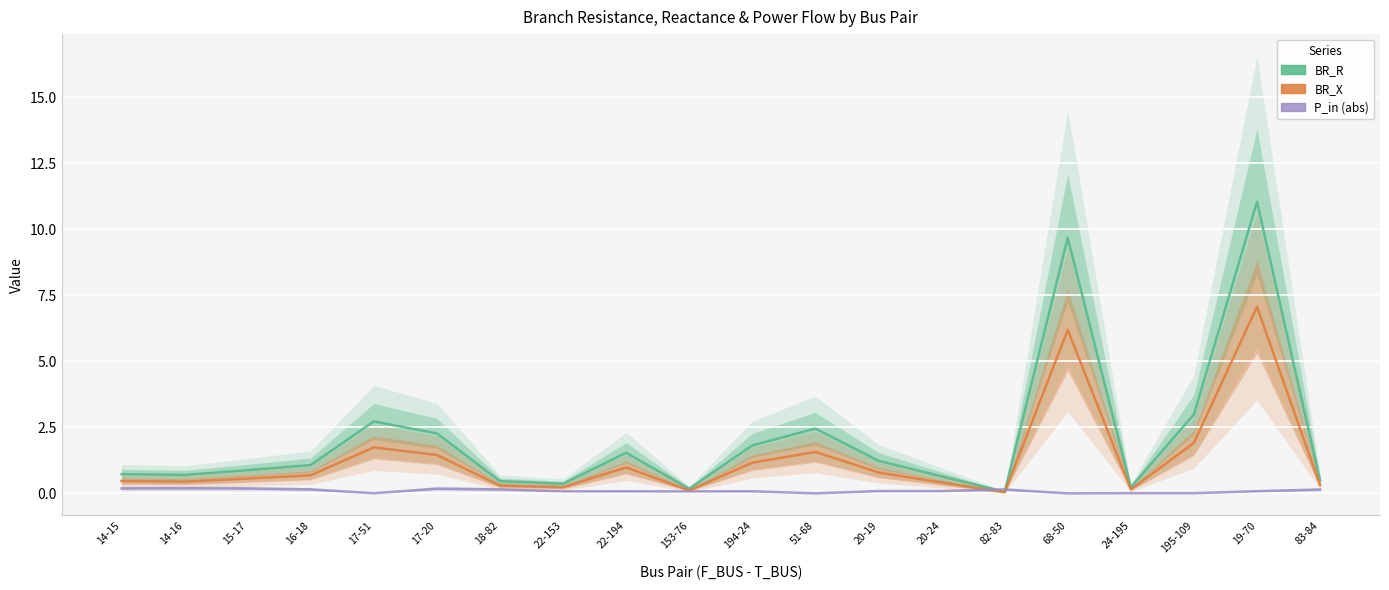

List the series in order of their overall mean, lowest first.

P_in, BR_X, BR_R